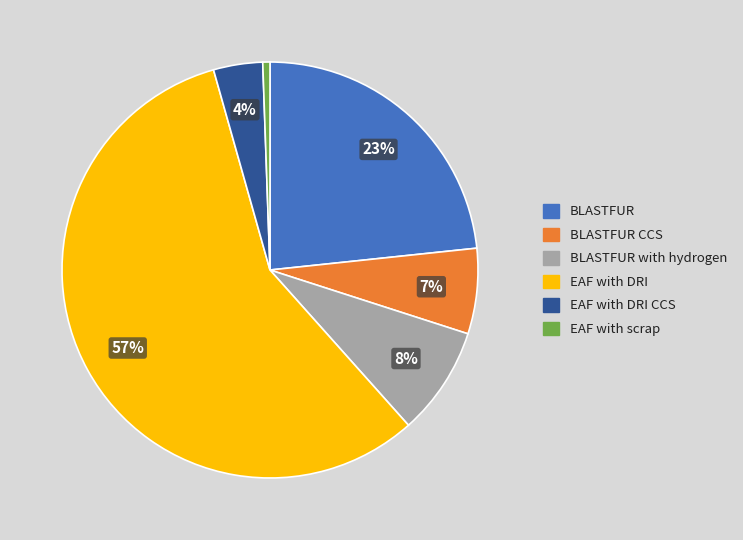

To the nearest percent, what is the average slice percentage?

17%